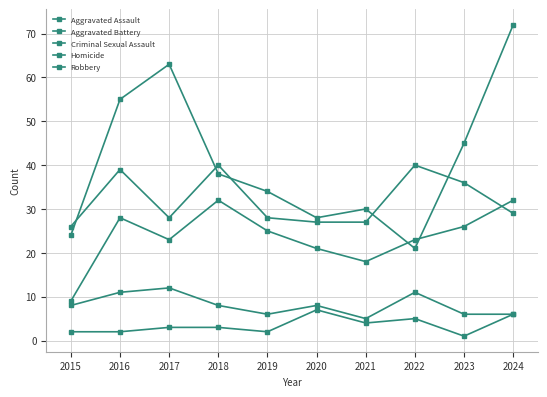

Count the number of data series in this chart.

5